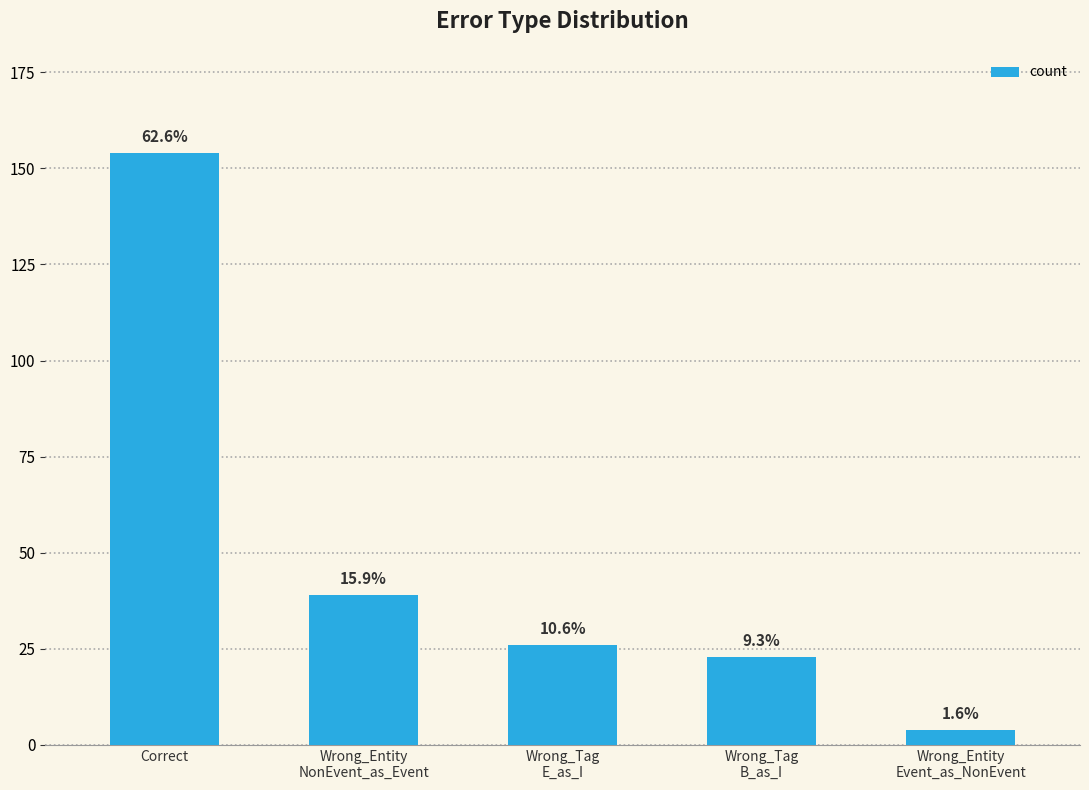

Reading right to left, transcribe all the data shown in this chart.

4	23	26	39	154